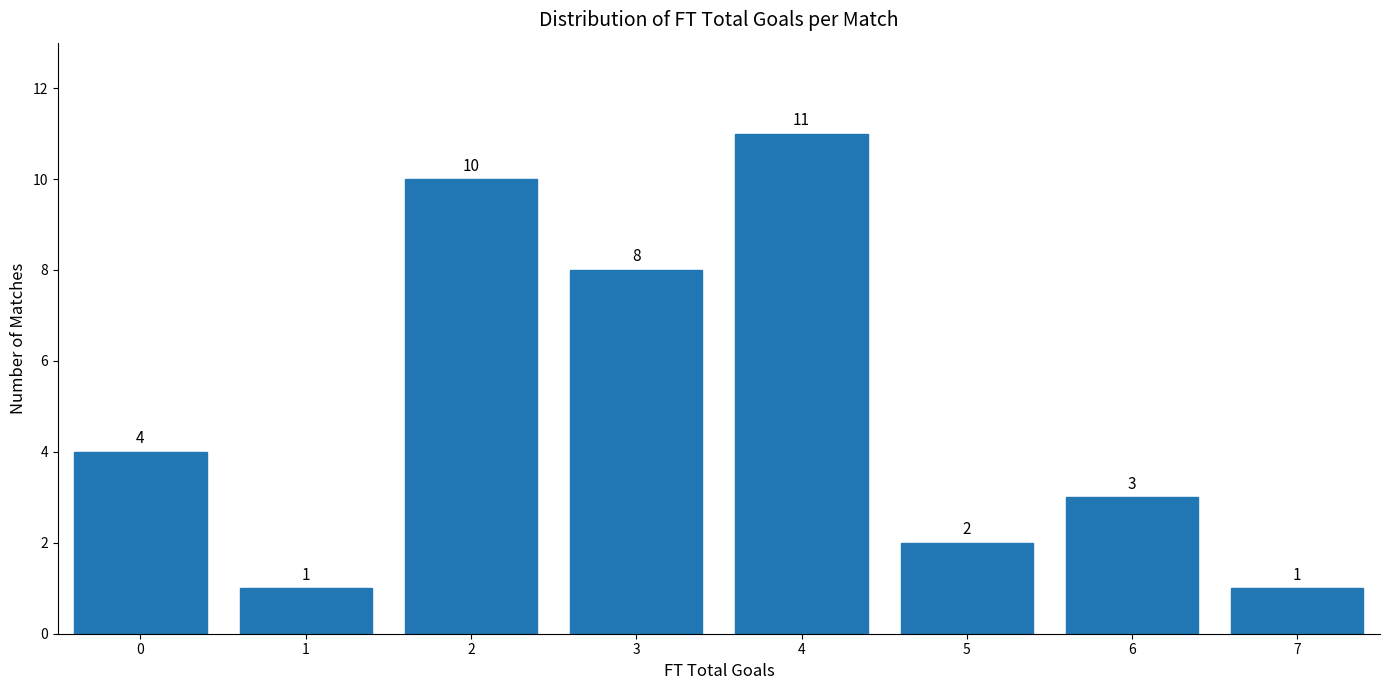

Reading left to right, what are all the values shown in this chart?

0=4	1=1	2=10	3=8	4=11	5=2	6=3	7=1